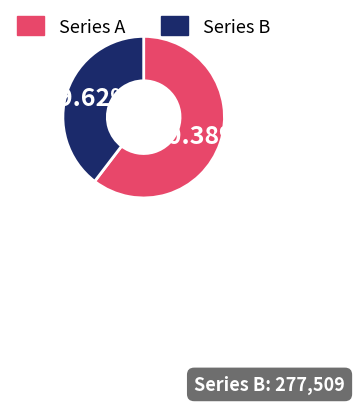

What is the ratio of the value at Series A to the value at Series B?

1.5